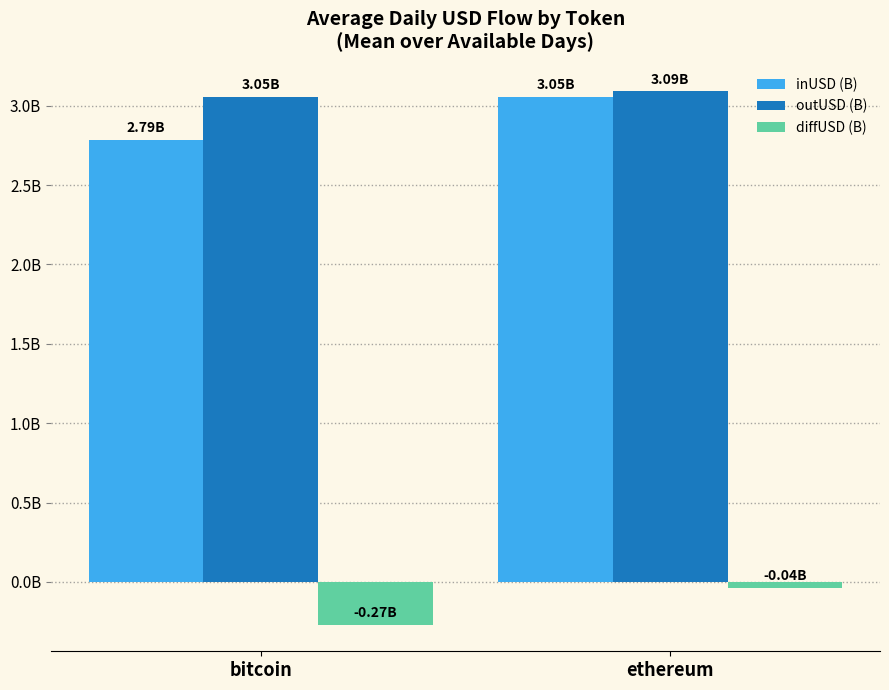

What is the difference between the maximum and minimum values in the inUSD (B) series?

0.3